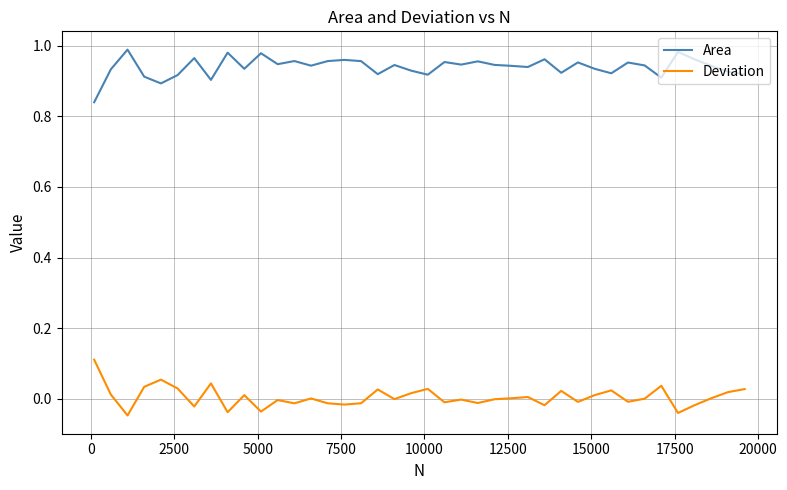

Which series has the largest total across all categories?

Area